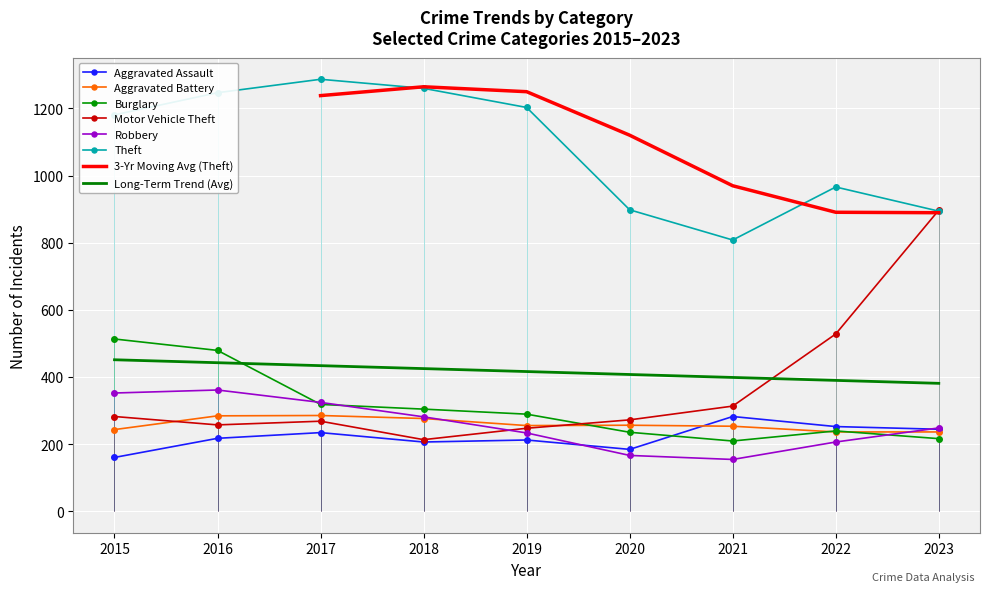

At which category does Aggravated Assault reach its first local valley?

2018